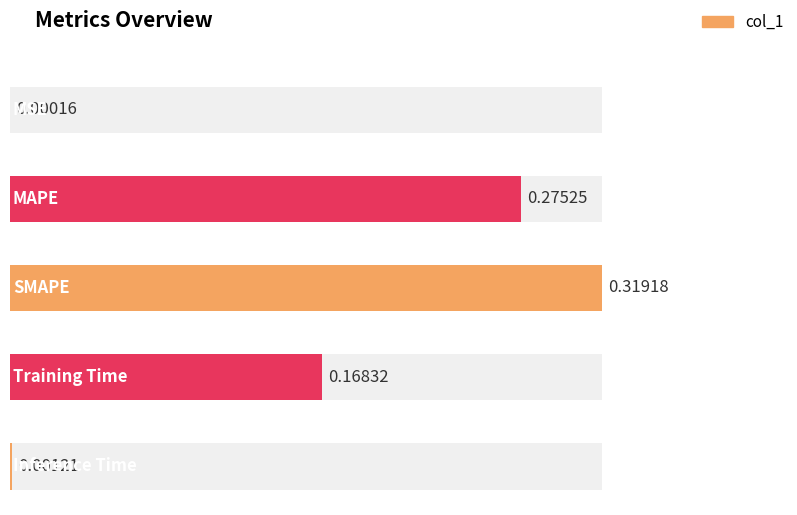

List the labels in order of value, smallest first.

MSE, Inference Time, Training Time, MAPE, SMAPE